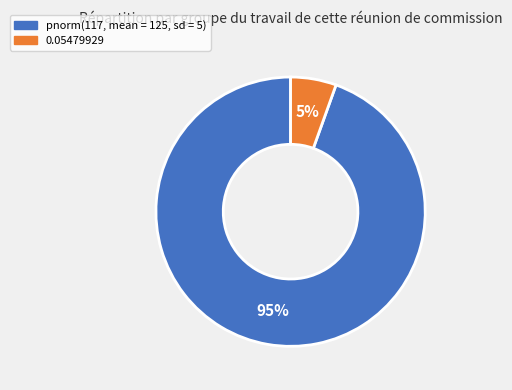

Is the sum of pnorm(117, mean = 125, sd = 5) and 0.05479929 greater than half?

Yes